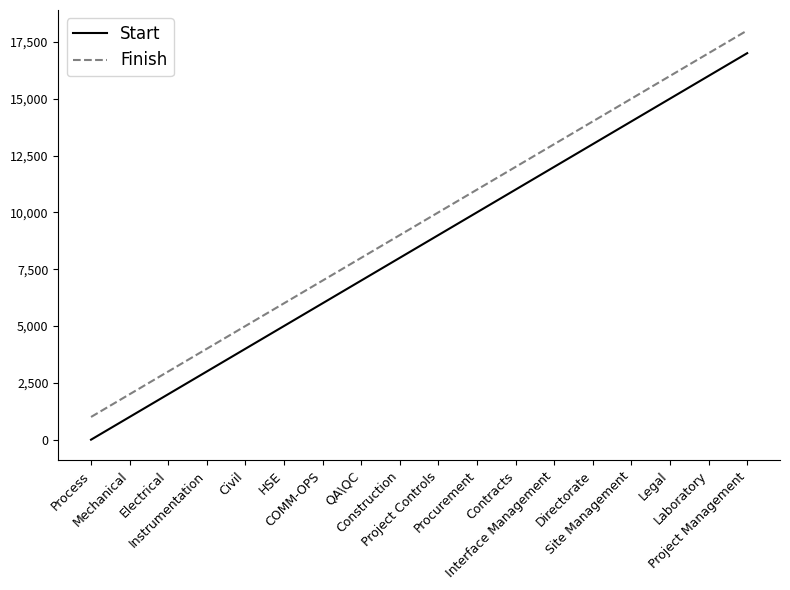

What is the difference between the maximum and minimum values in the Start series?

17000